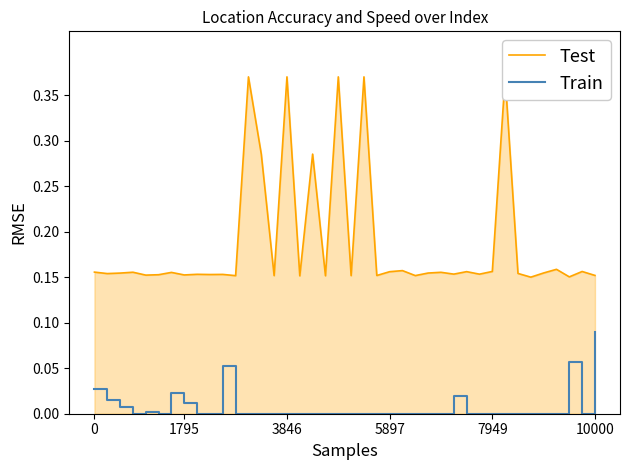

Reading left to right, what are all the values shown in this chart?

Test: 0.2	0.2	0.2	0.2	0.2	0.2	0.2	0.2	0.2	0.2	0.2	0.2	0.4	0.3	0.2	0.4	0.2	0.3	0.2	0.4	0.2	0.4	0.2	0.2	0.2	0.2	0.2	0.2	0.2	0.2	0.2	0.2	0.4	0.2	0.1	0.2	0.2	0.2	0.2	0.2
Train: 0.0	0.0	0.0	0.0	0.0	0.0	0.0	0.0	0.0	0.0	0.1	0.0	0.0	0.0	0.0	0.0	0.0	0.0	0.0	0.0	0.0	0.0	0.0	0.0	0.0	0.0	0.0	0.0	0.0	0.0	0.0	0.0	0.0	0.0	0.0	0.0	0.0	0.1	0.0	0.1